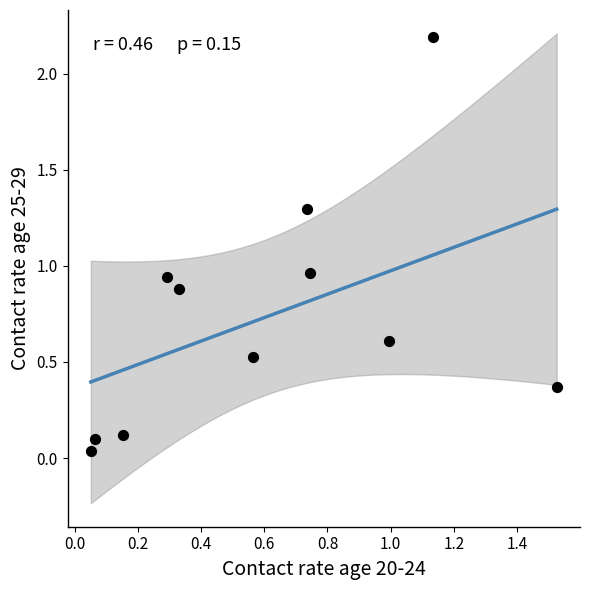

What is the average X value?

0.6